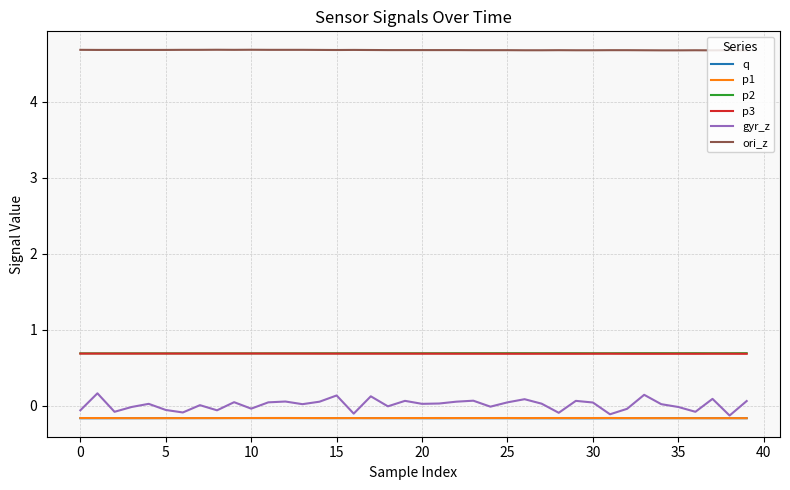

True or false: p1 and p3 cross at least once.

False